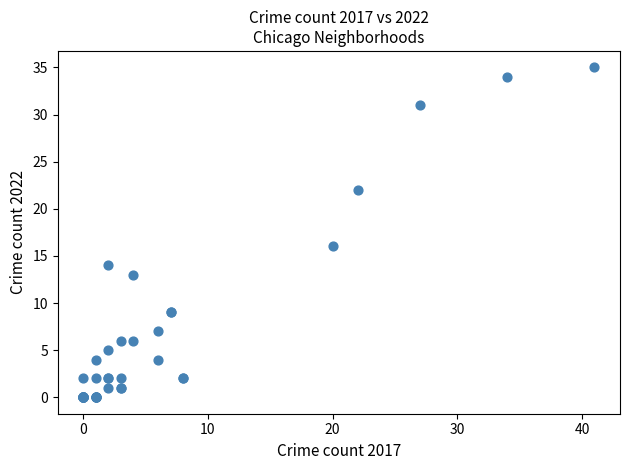

What Y value in the scatter plot is closest to 17?

16